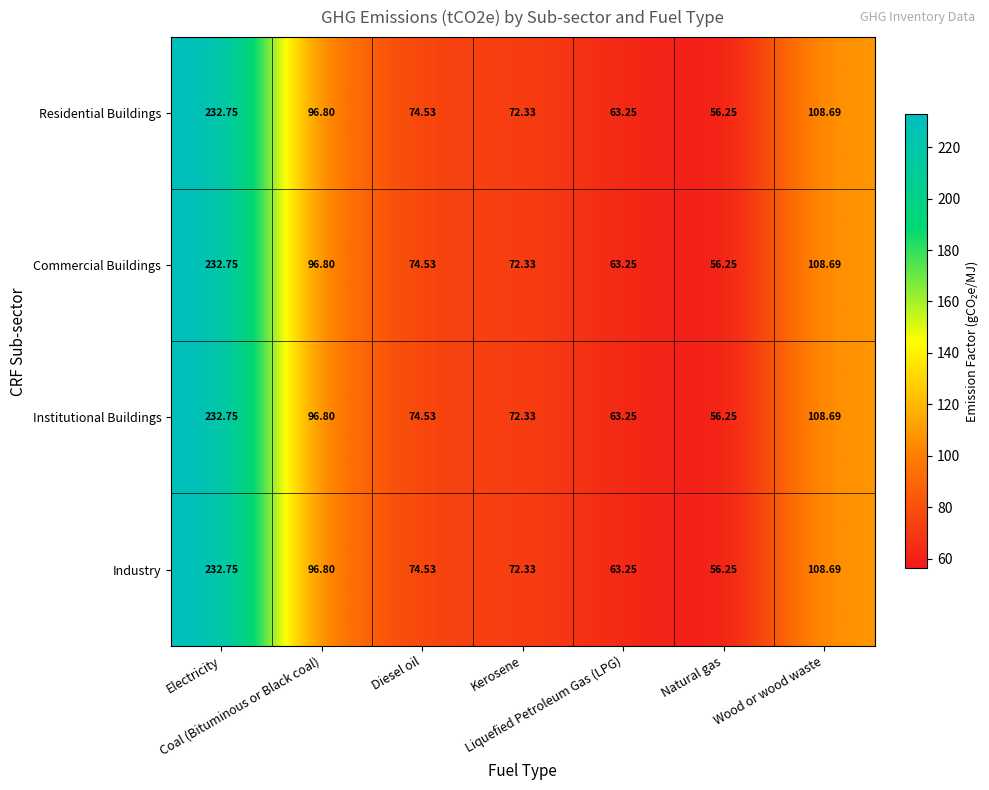

At which category is the sum across all series the highest?

Electricity